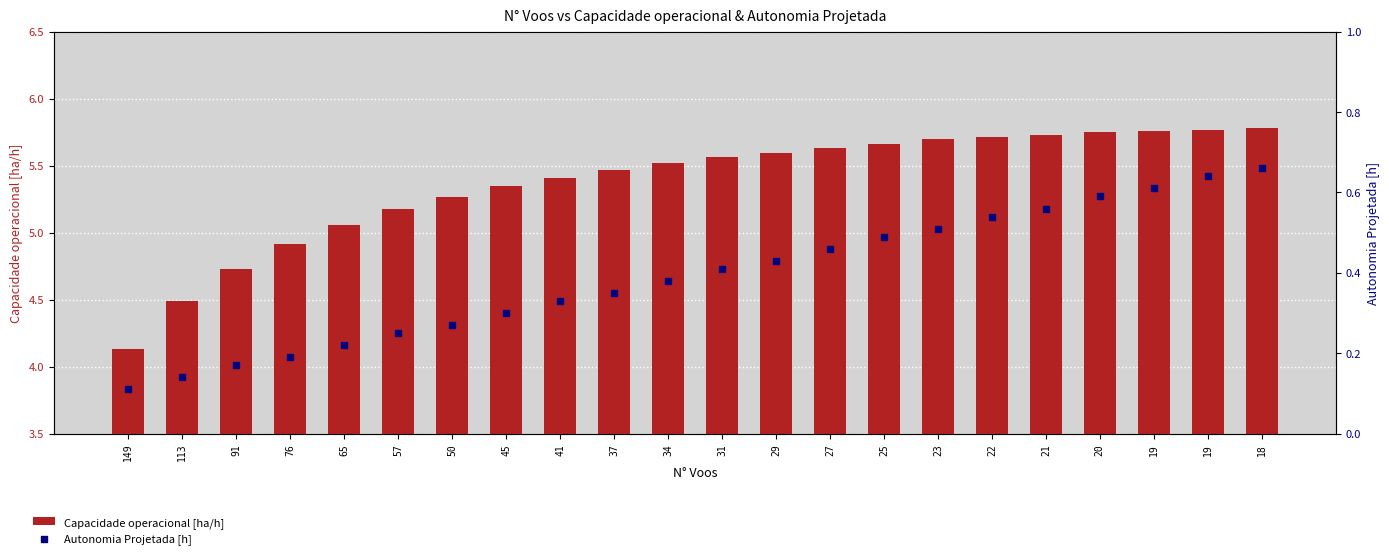

At how many categories does at least one series exceed 5?

18